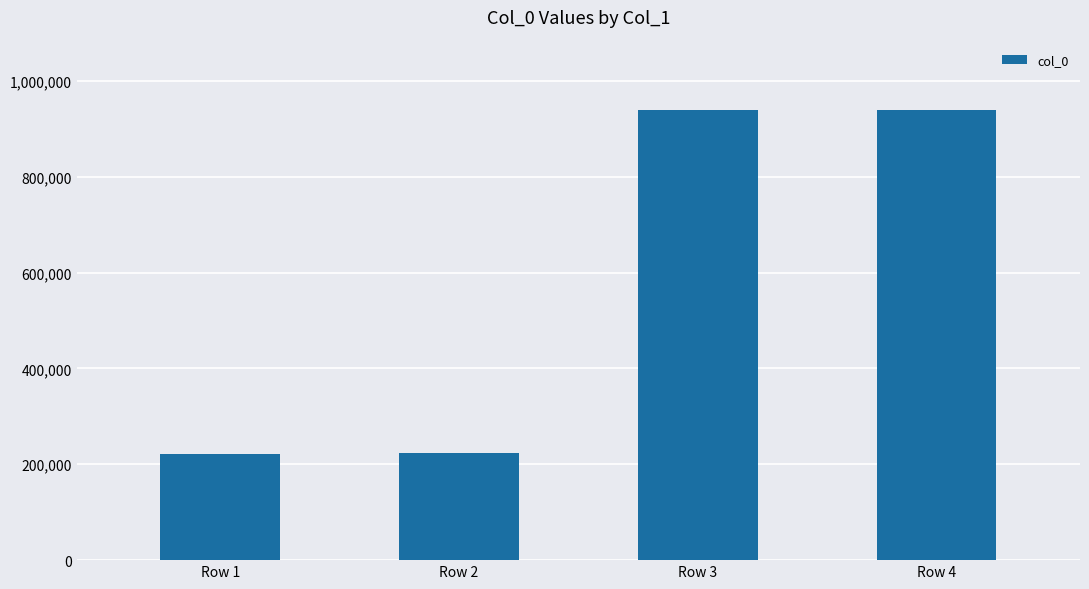

What is the average value?

580821